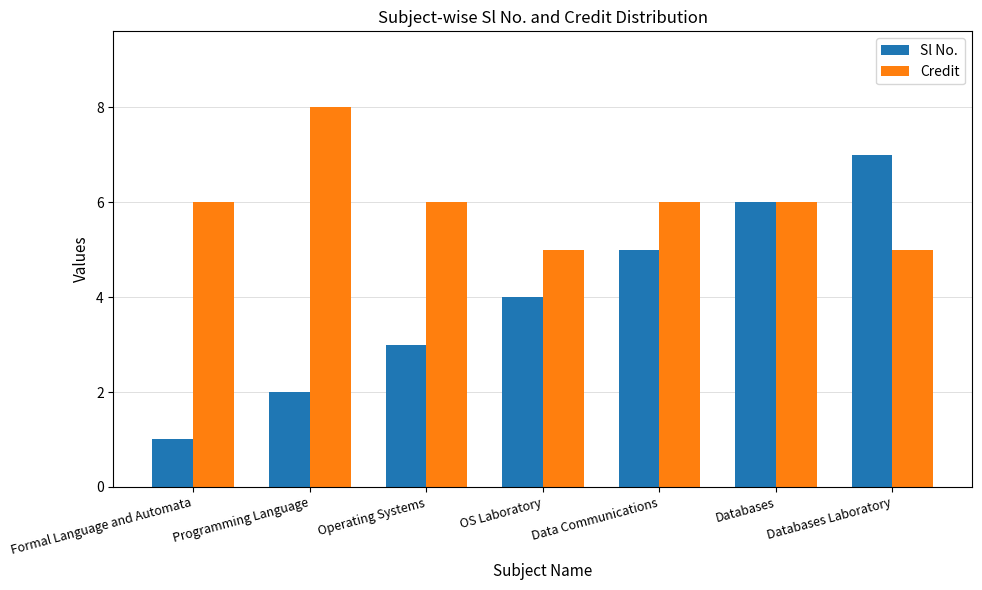

Count the Credit values in the range 5 to 6.

6